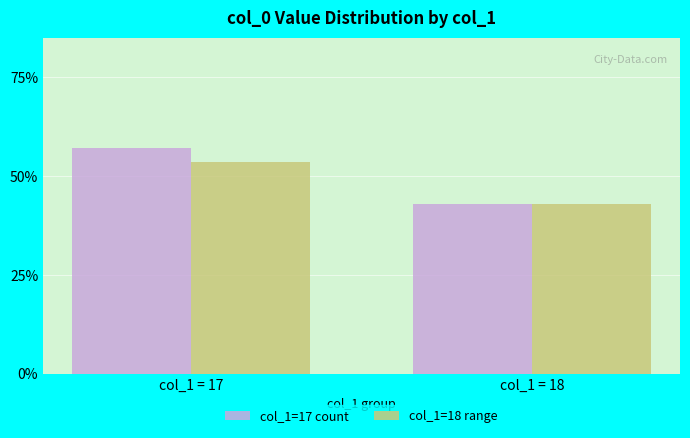

At how many categories does at least one series exceed 0?

2